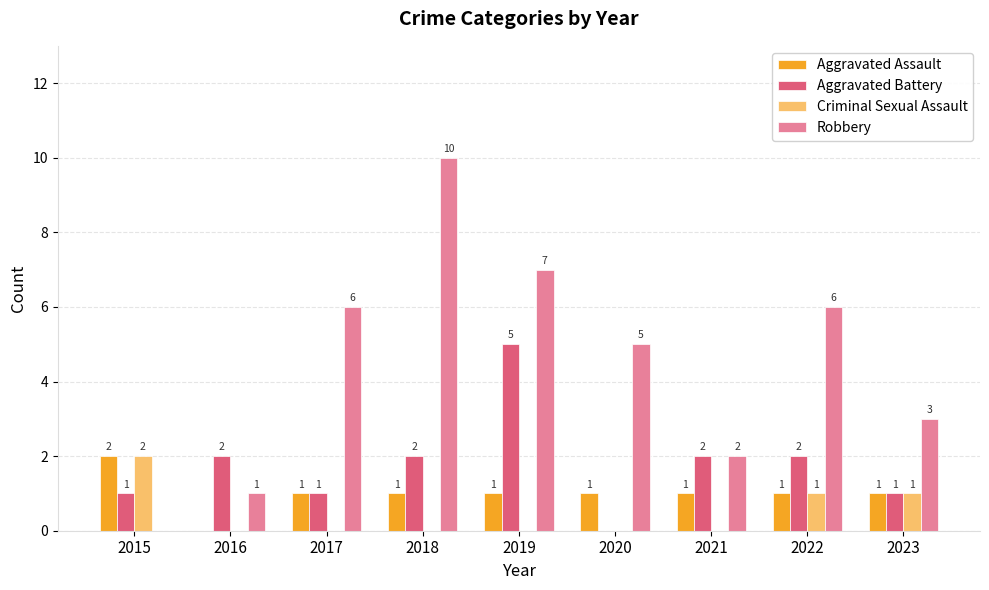

Which series has the largest total across all categories?

Robbery